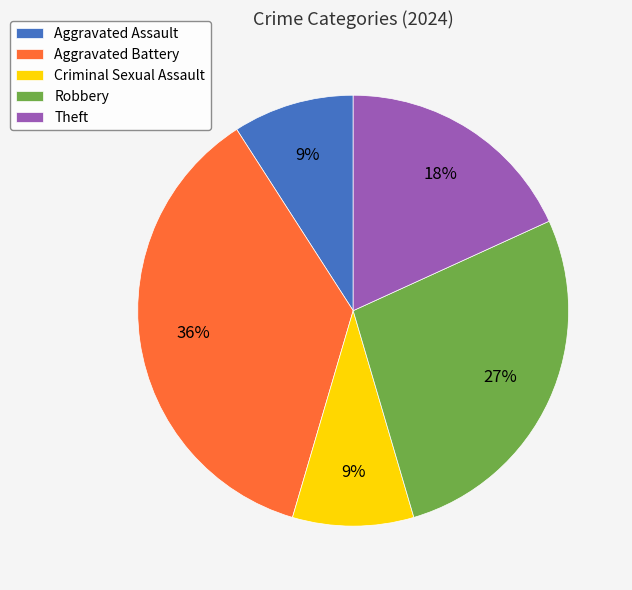

What is the largest slice in the pie chart?

Aggravated Battery